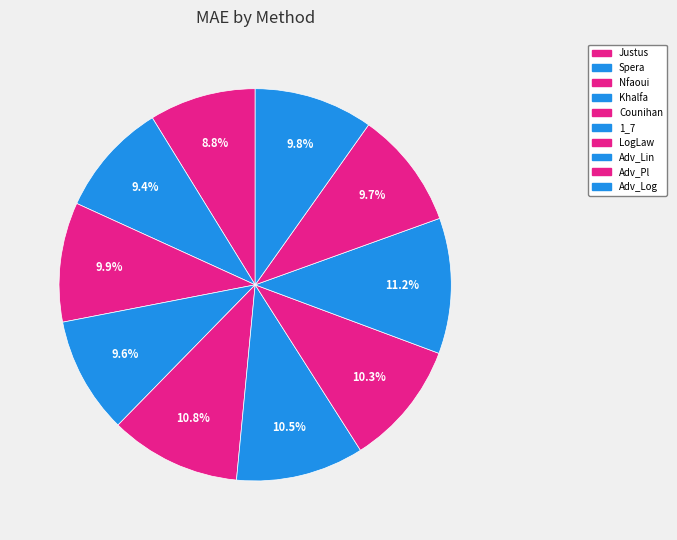

How many slices are in this pie chart?

10